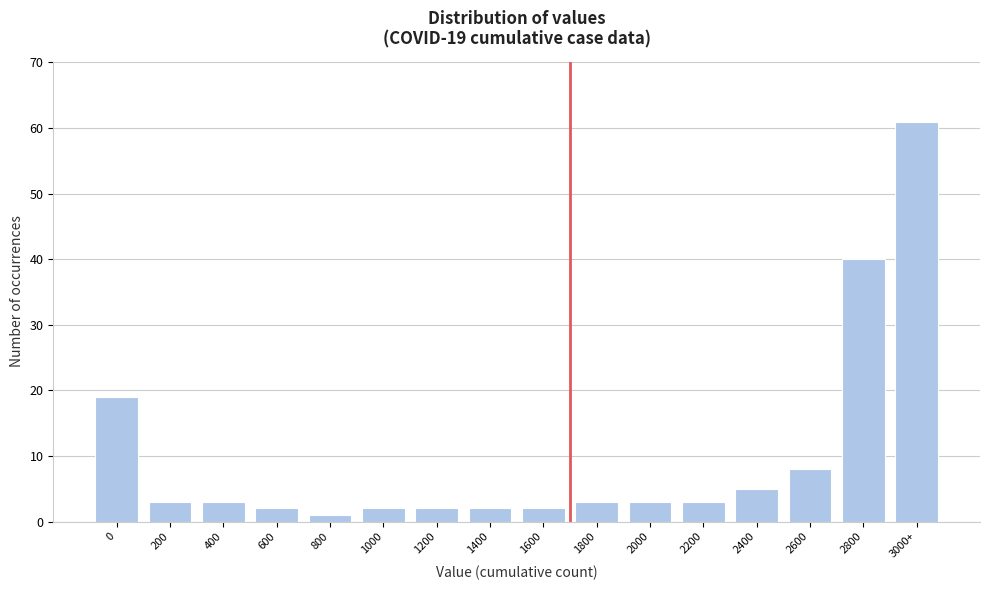

Reading right to left, what are all the values shown in this chart?

61	40	8	5	3	3	3	2	2	2	2	1	2	3	3	19